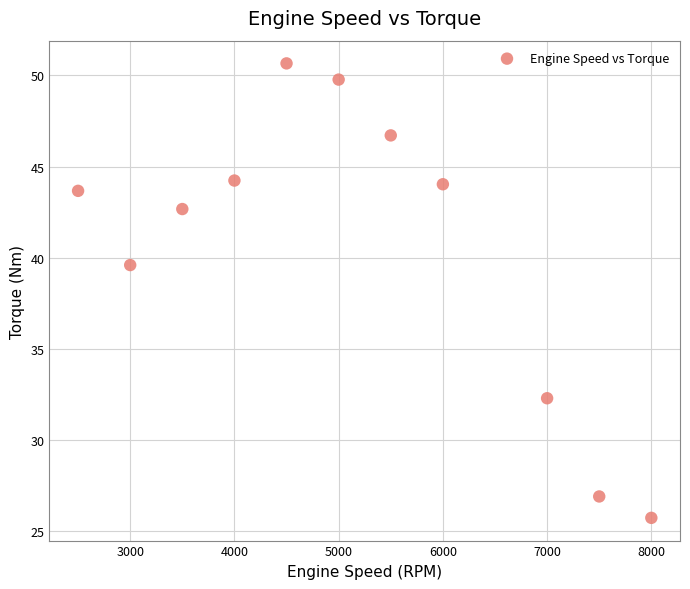

What Y value in the scatter plot is closest to 38?

39.6